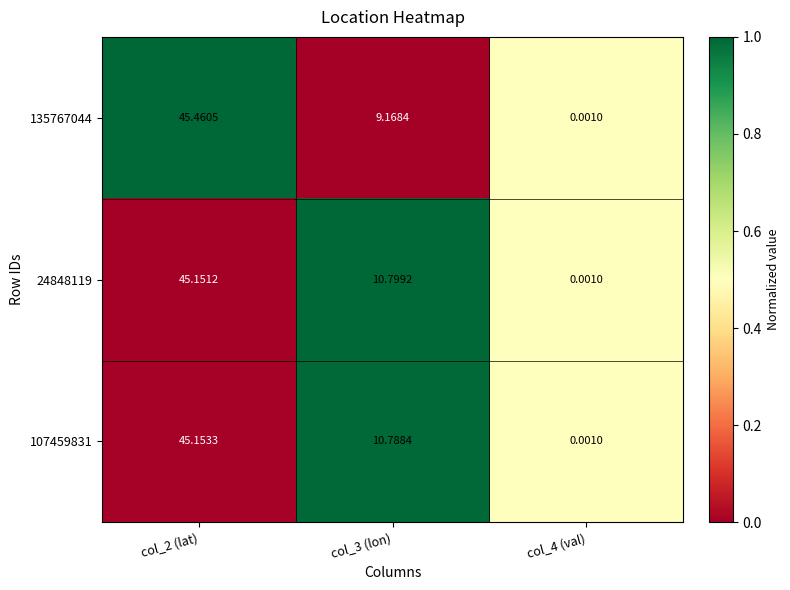

Reading left to right, transcribe all the data shown in this chart.

135767044: col_2 (lat)=45.5	col_3 (lon)=9.2	col_4 (val)=0.0
24848119: col_2 (lat)=45.2	col_3 (lon)=10.8	col_4 (val)=0.0
107459831: col_2 (lat)=45.2	col_3 (lon)=10.8	col_4 (val)=0.0